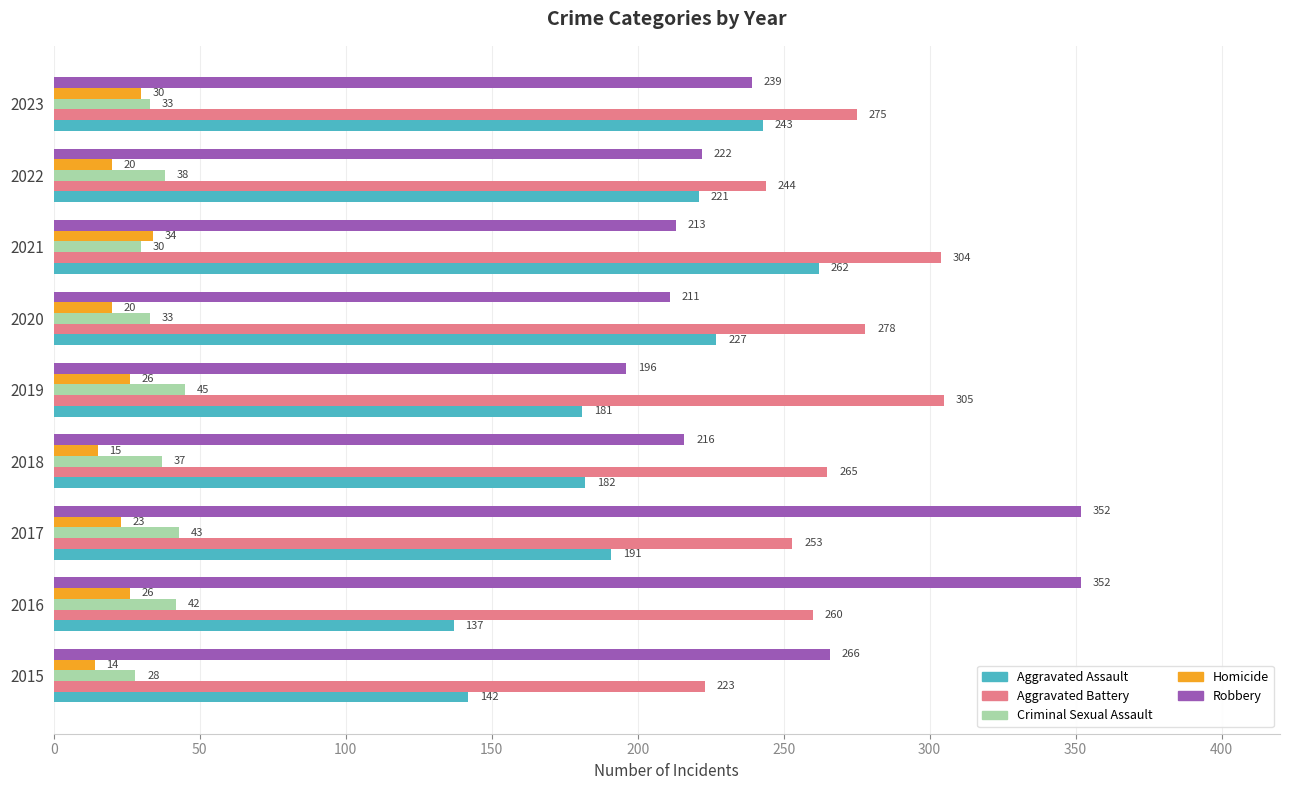

Read the Homicide value at 2019.

26